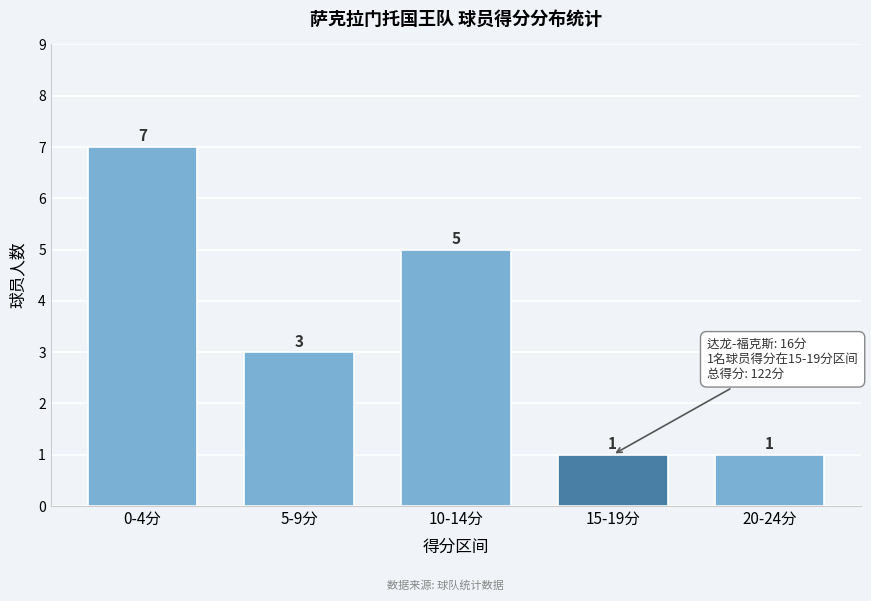

Reading left to right, transcribe all the data shown in this chart.

0-4分=7	5-9分=3	10-14分=5	15-19分=1	20-24分=1